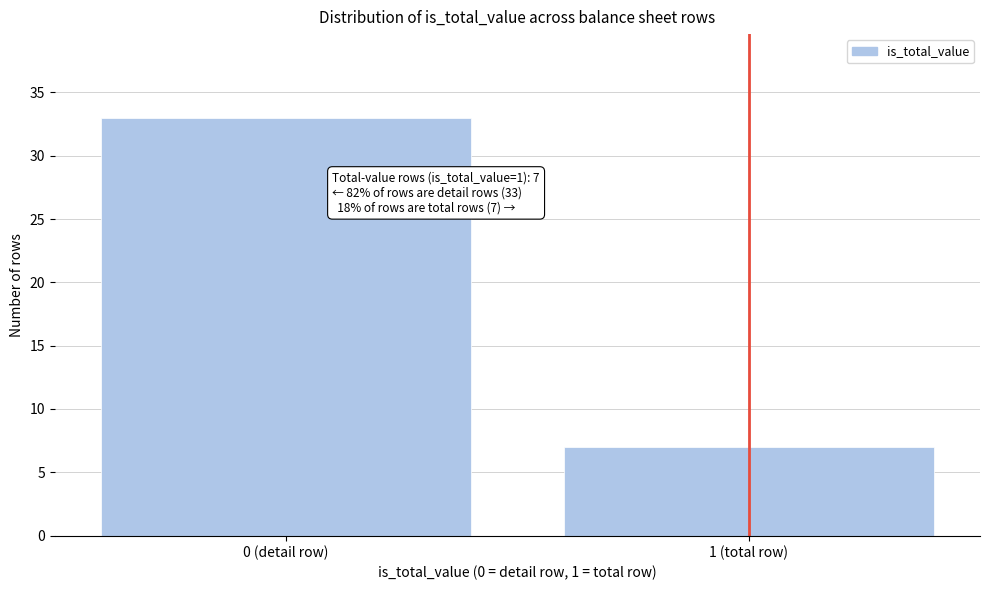

Reading left to right, extract all data points from this chart.

33	7